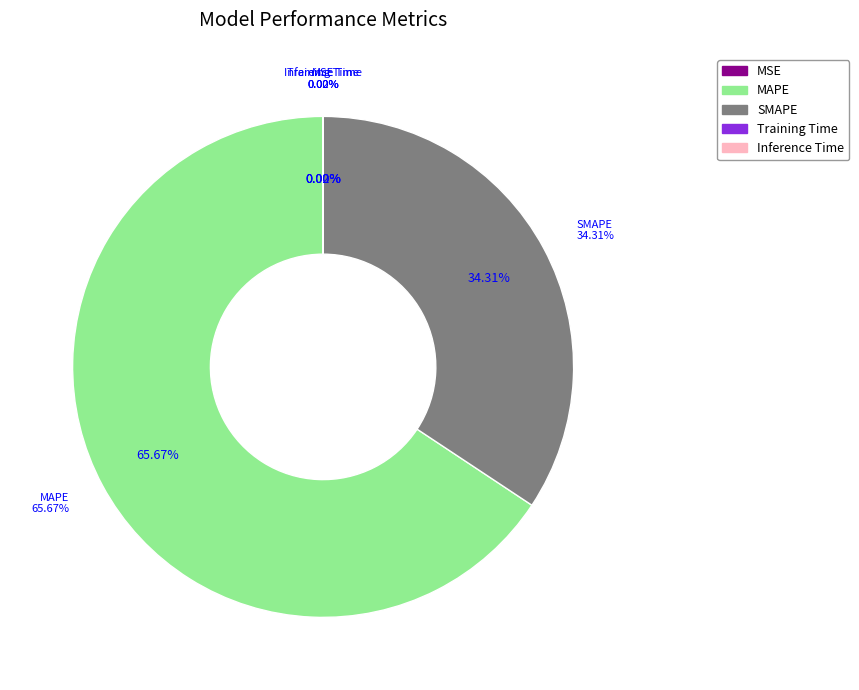

What is the majority slice?

MAPE